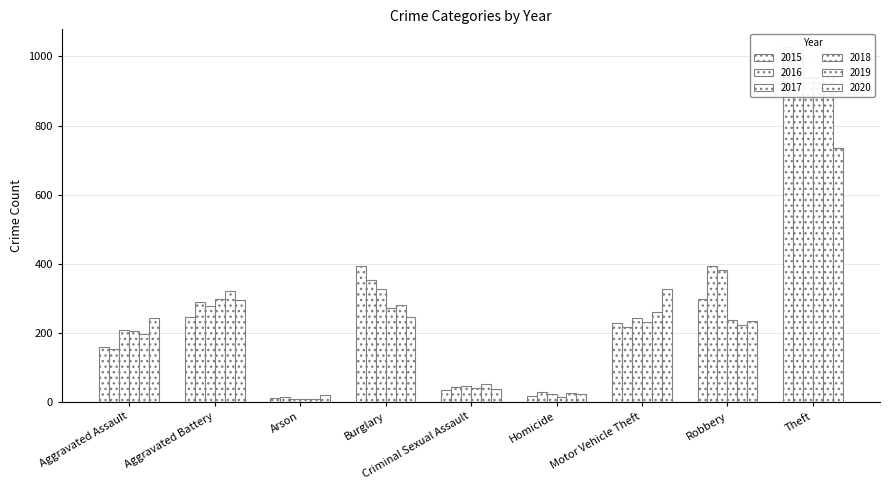

What is the maximum value shown in the chart?

1027